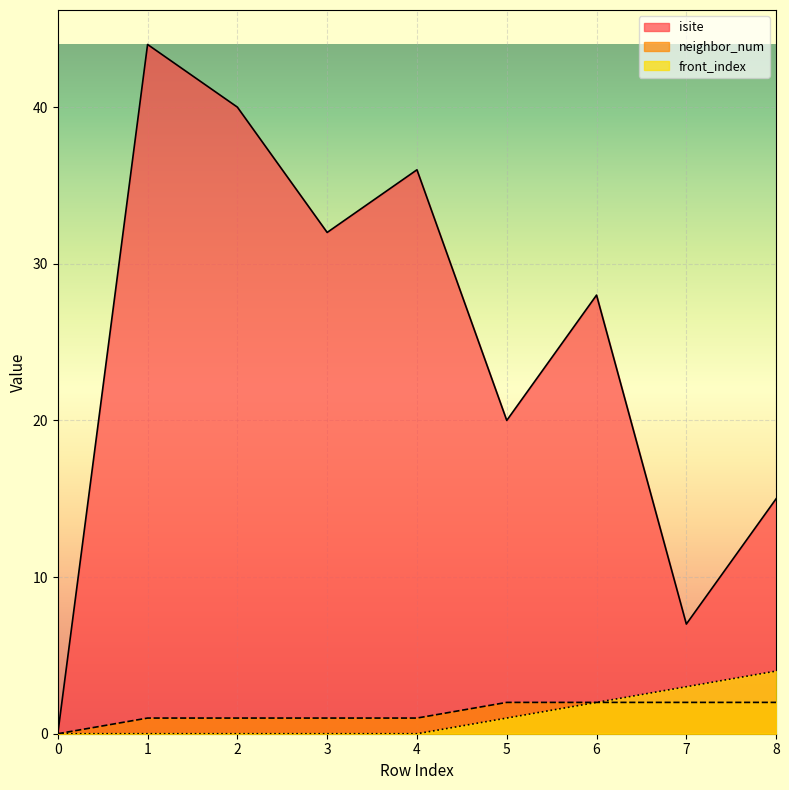

True or false: isite and front_index intersect in this chart.

False